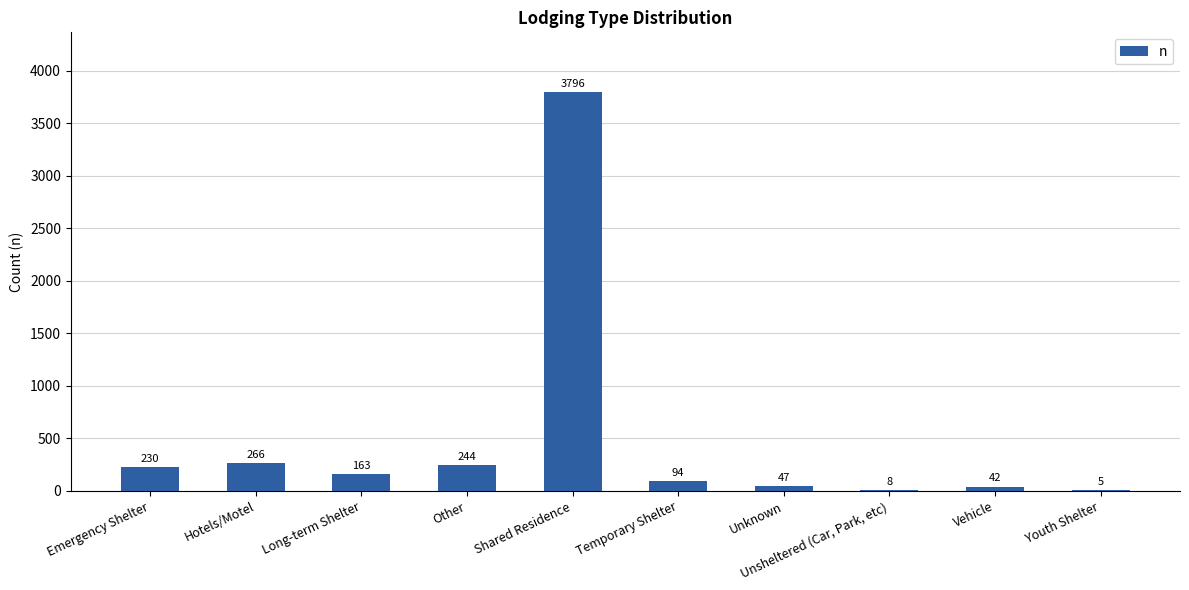

What is the greatest value displayed?

3796